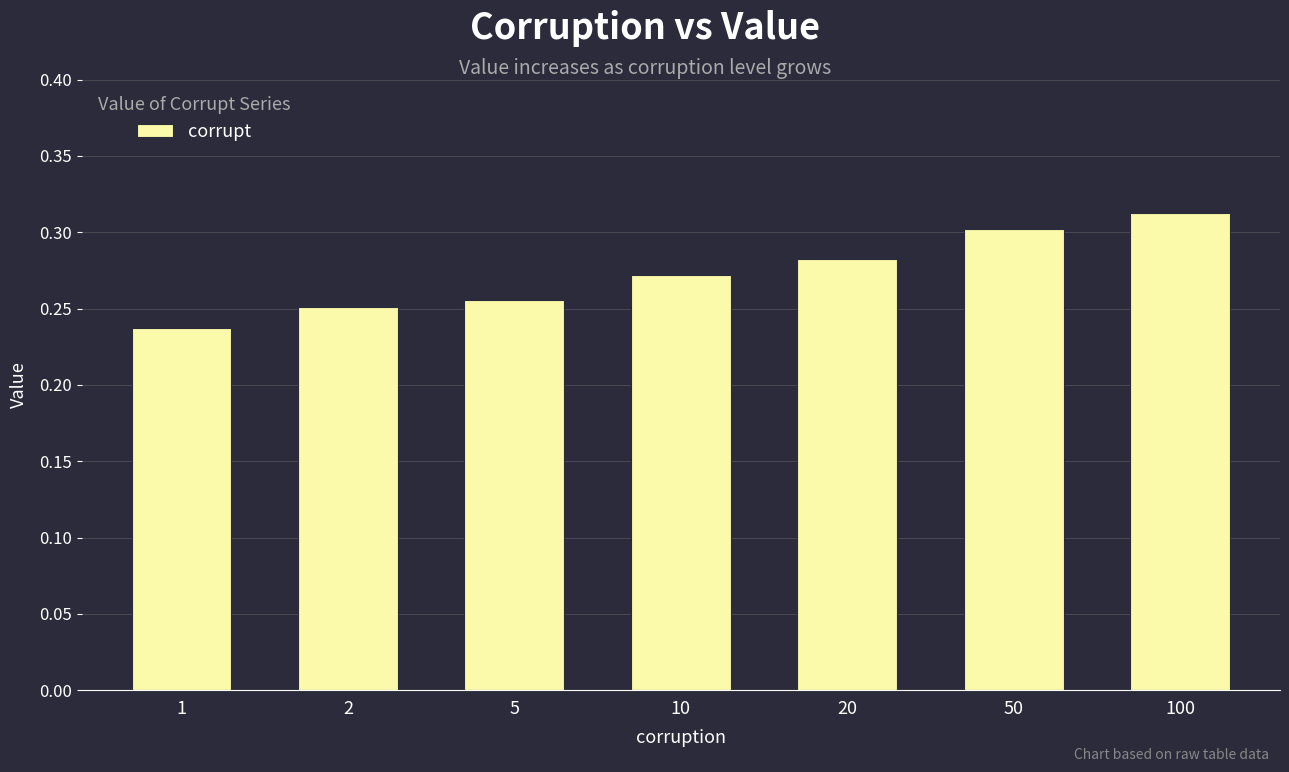

Which label corresponds to the smallest value in the chart?

1